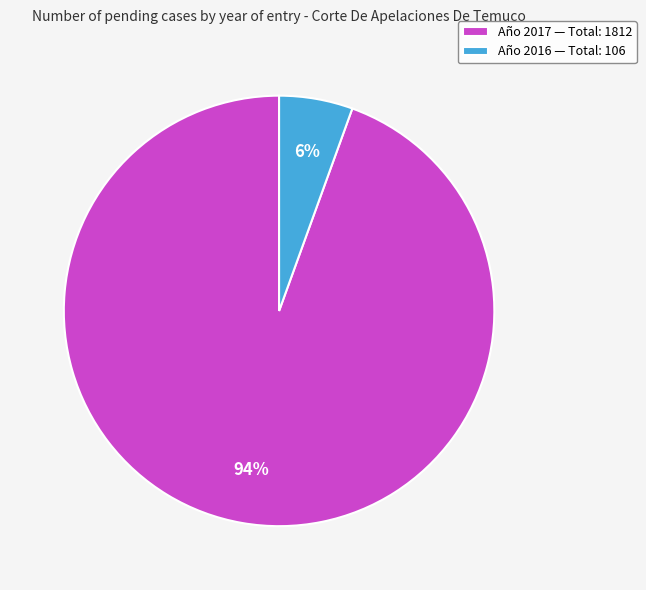

What is the largest slice in the pie chart?

Año 2017 — Total: 1812